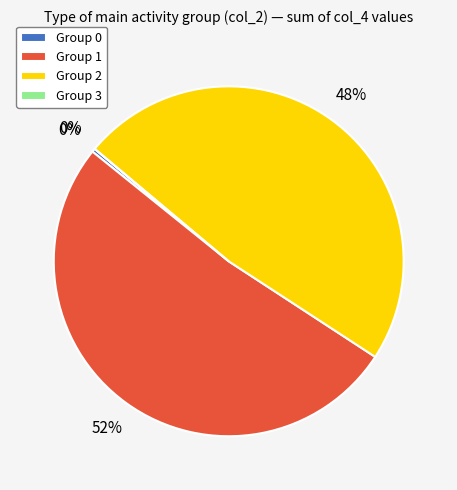

What is the largest slice in the pie chart?

Group 1